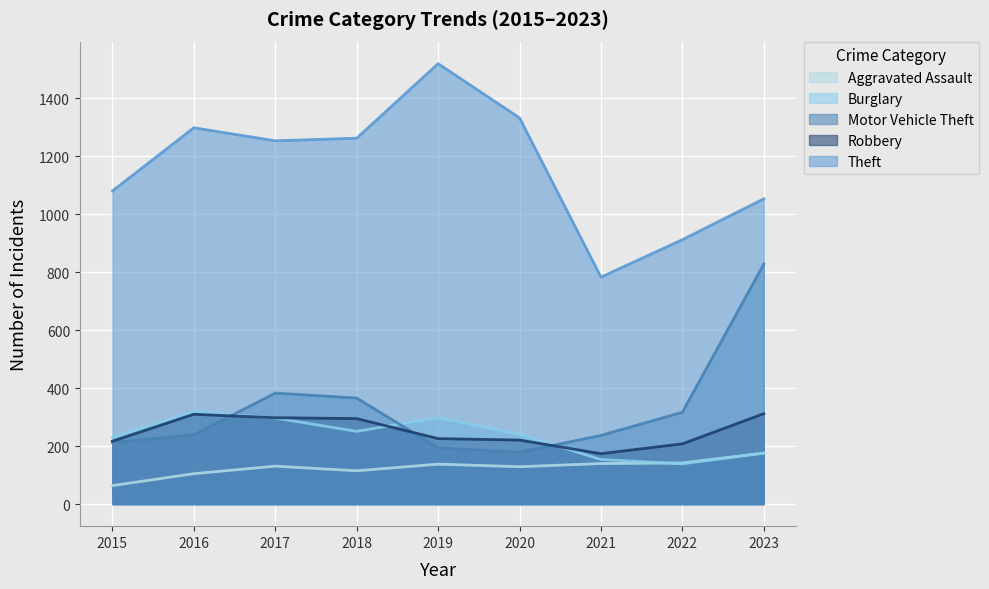

Reading left to right, list all the values displayed in this chart.

Aggravated Assault: 2015=64	2016=105	2017=131	2018=115	2019=138	2020=129	2021=140	2022=142	2023=176
Burglary: 2015=230	2016=319	2017=297	2018=251	2019=298	2020=241	2021=154	2022=139	2023=176
Motor Vehicle Theft: 2015=213	2016=239	2017=383	2018=366	2019=194	2020=179	2021=237	2022=317	2023=828
Robbery: 2015=217	2016=310	2017=298	2018=295	2019=226	2020=221	2021=174	2022=208	2023=312
Theft: 2015=1080	2016=1298	2017=1253	2018=1262	2019=1519	2020=1332	2021=783	2022=912	2023=1053